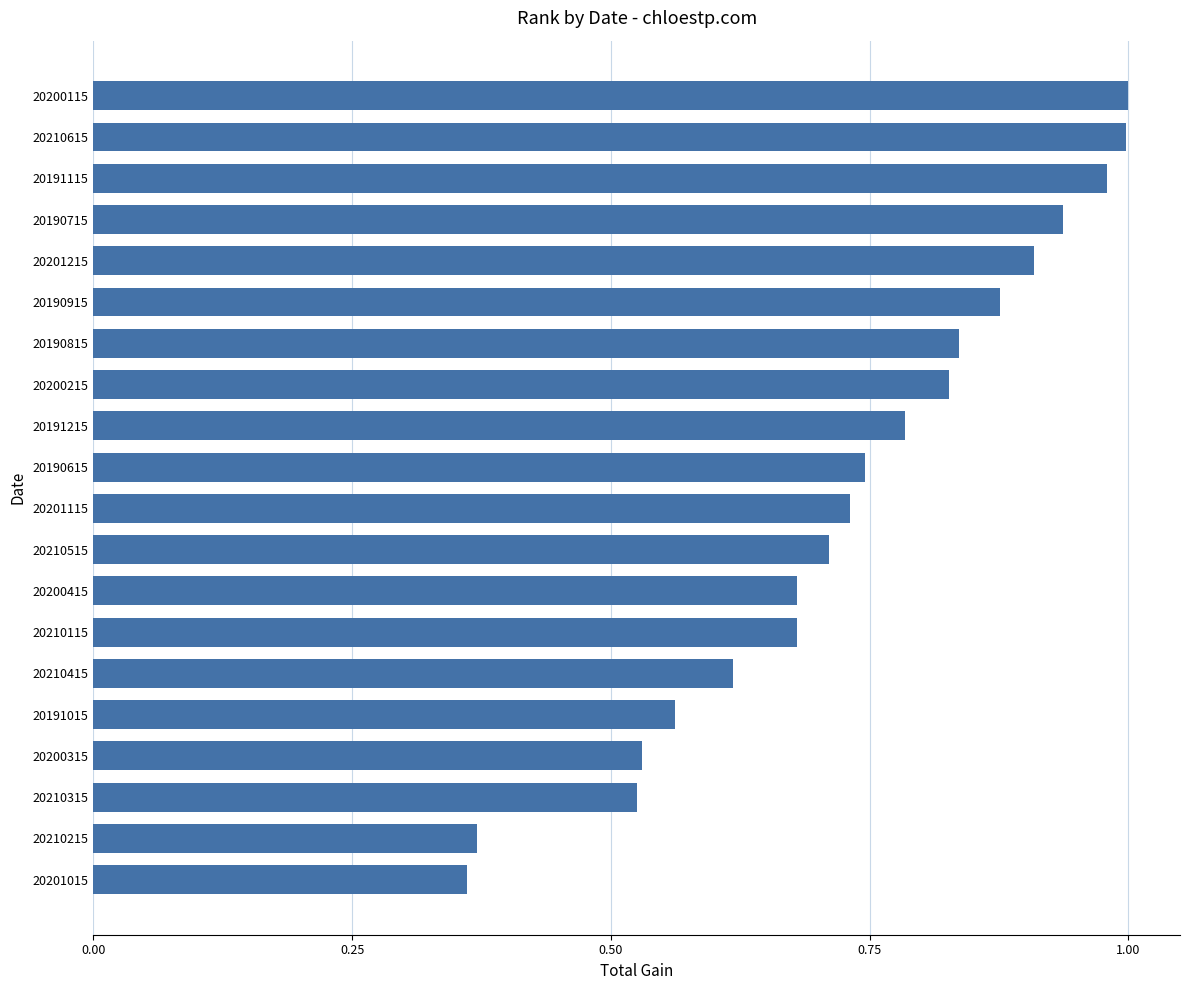

At which label is the value closest to 0?

20201015